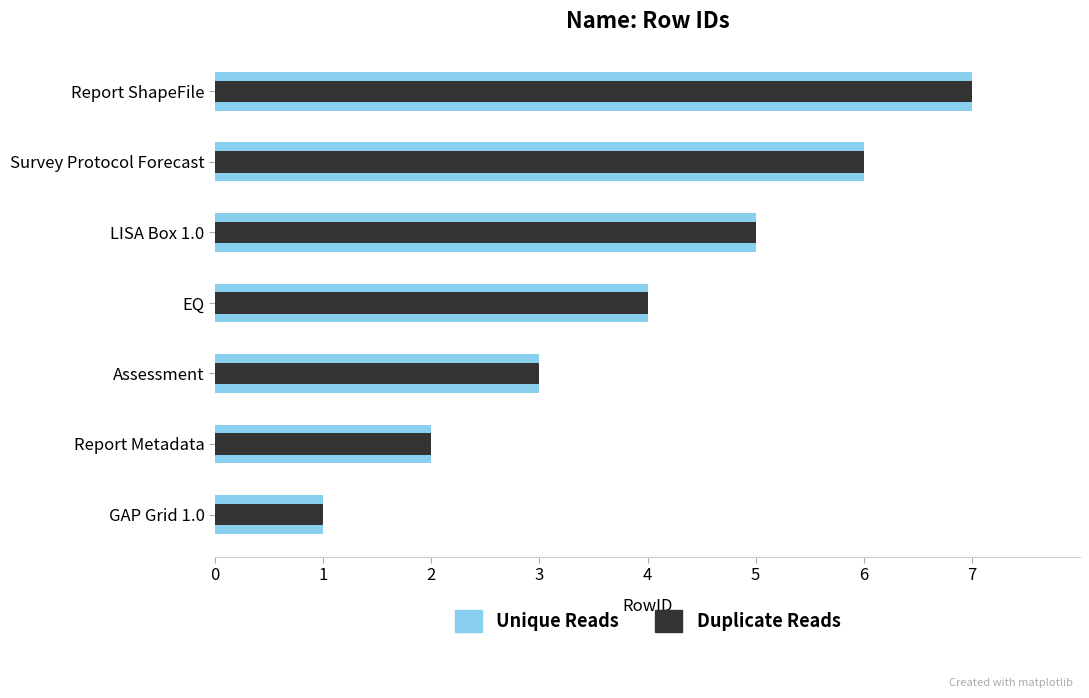

At how many categories does at least one series exceed 4?

3